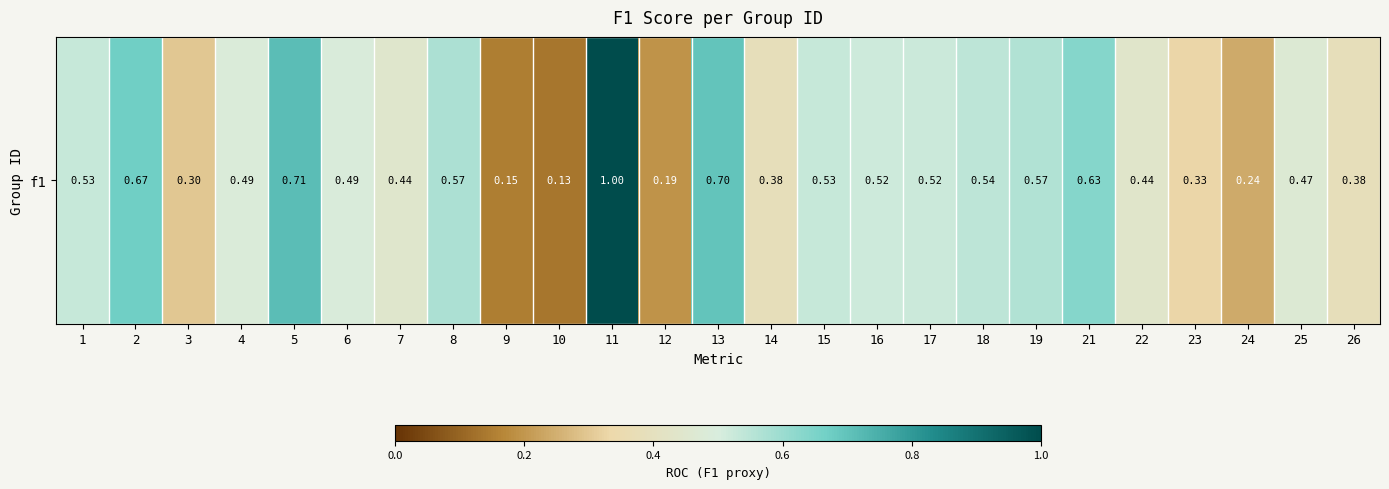

Read the value at 9.

0.2